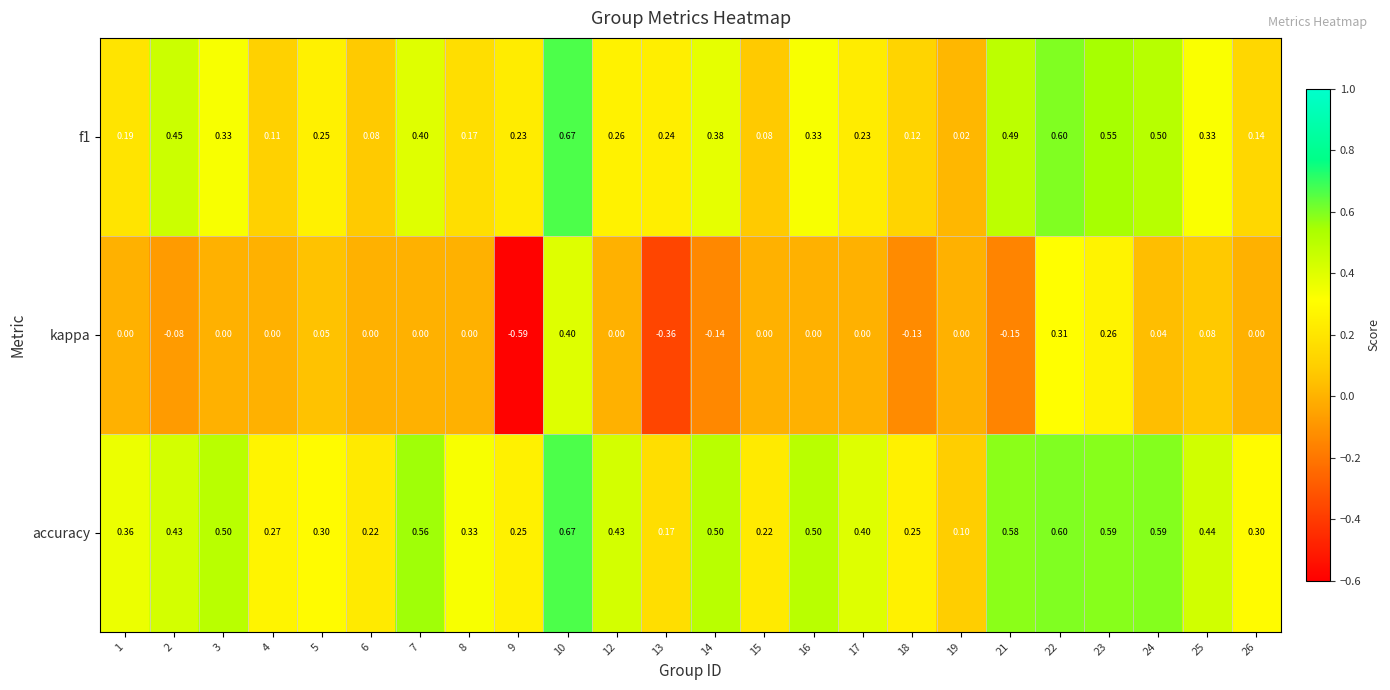

Which series has the largest range (max minus min)?

kappa